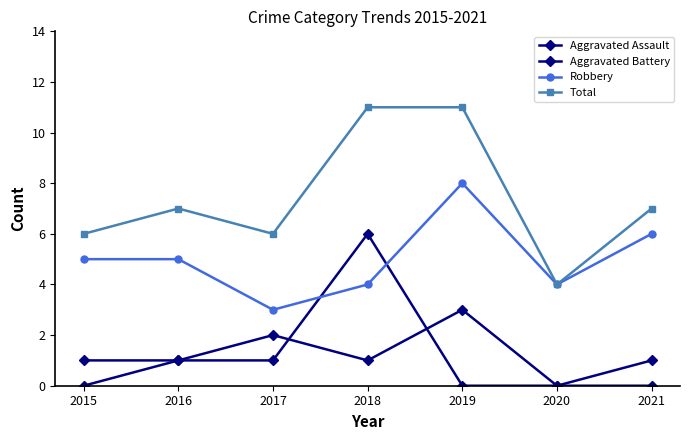

Does the chart have visible grid lines?

No